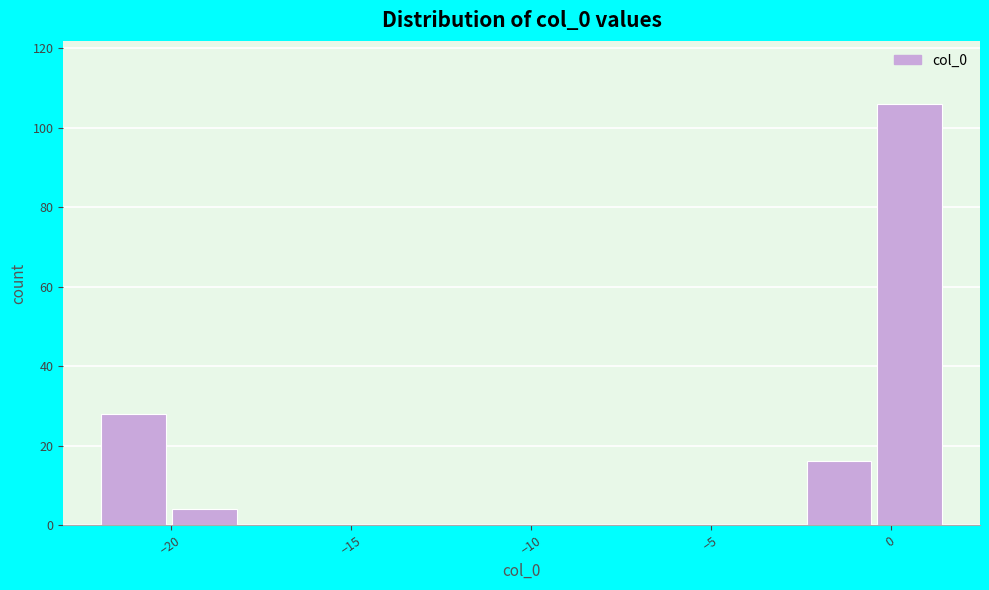

Read against the x-axis, roughly where is the centre of the tallest bar?

0.5